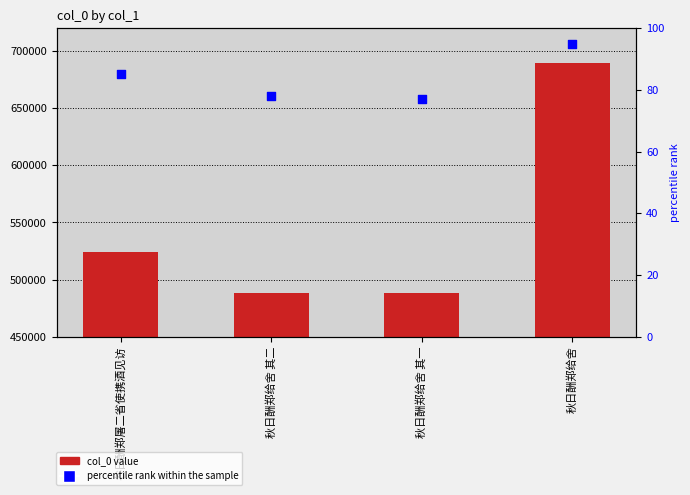

What is the total value across all series at 秋日酬郑给舍 其一?

488709